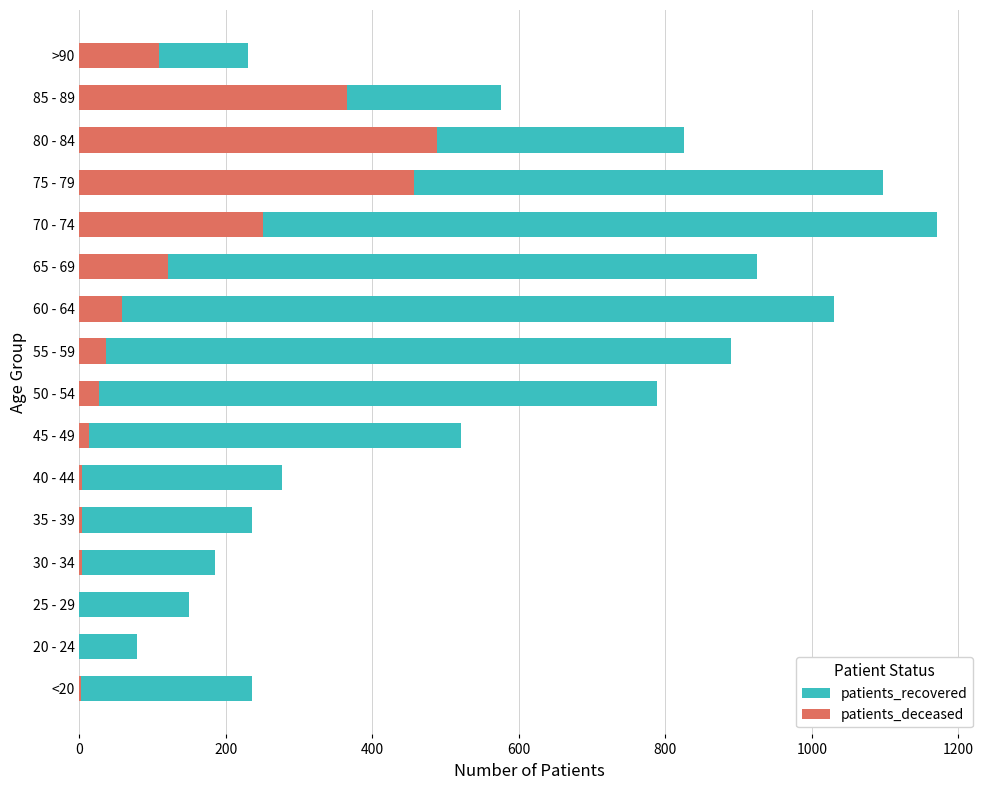

Which series has the widest spread of values?

patients_recovered